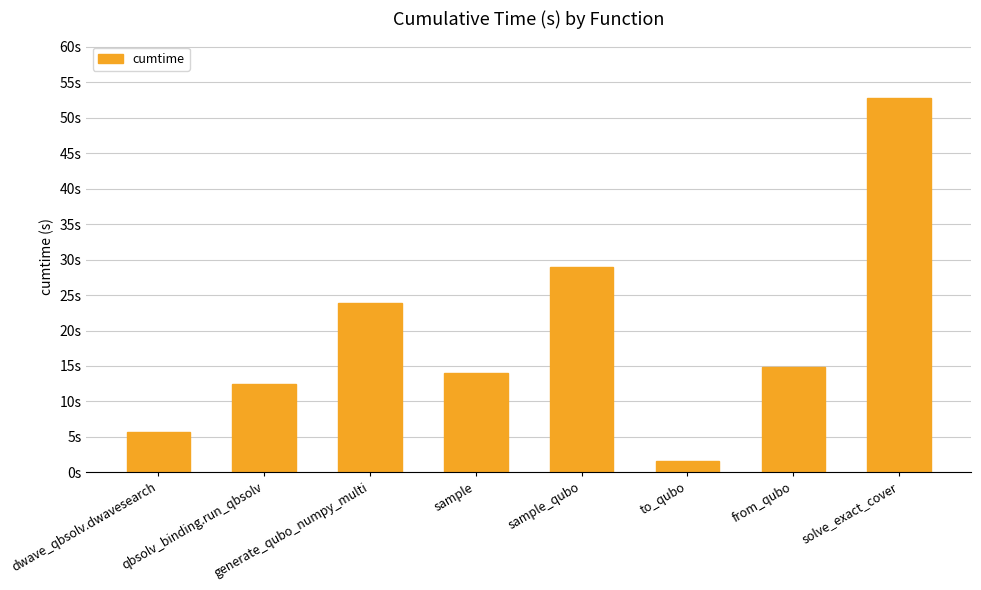

True or false: the data shows 12.4 at qbsolv_binding.run_qbsolv.

True